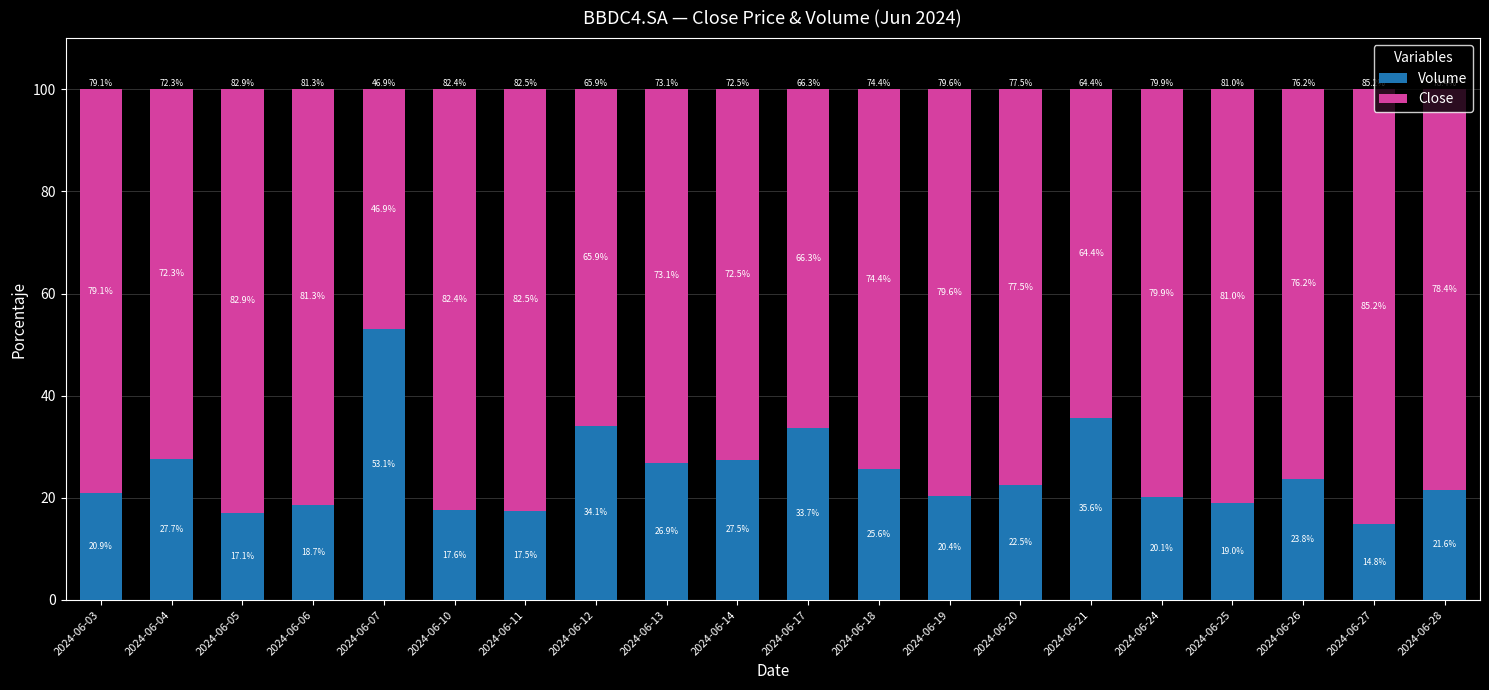

How many values in the Volume series are below 22?

10